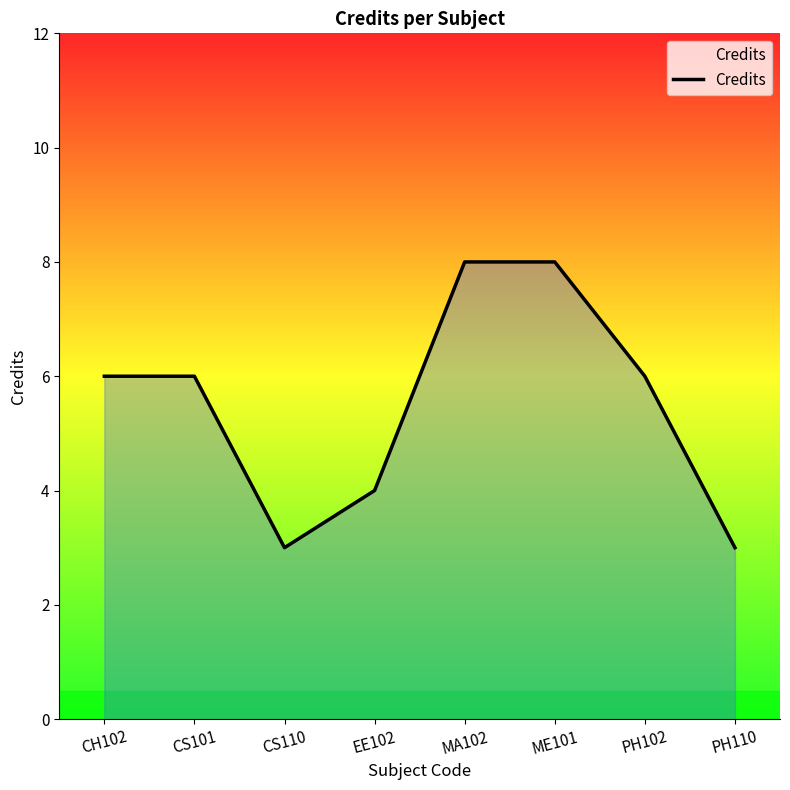

What is the average value?

6